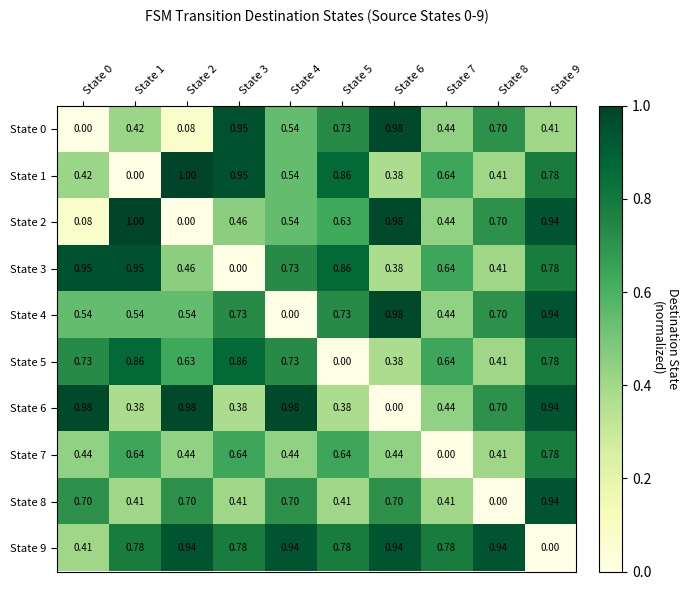

How many data points in State 9 are above 0?

9